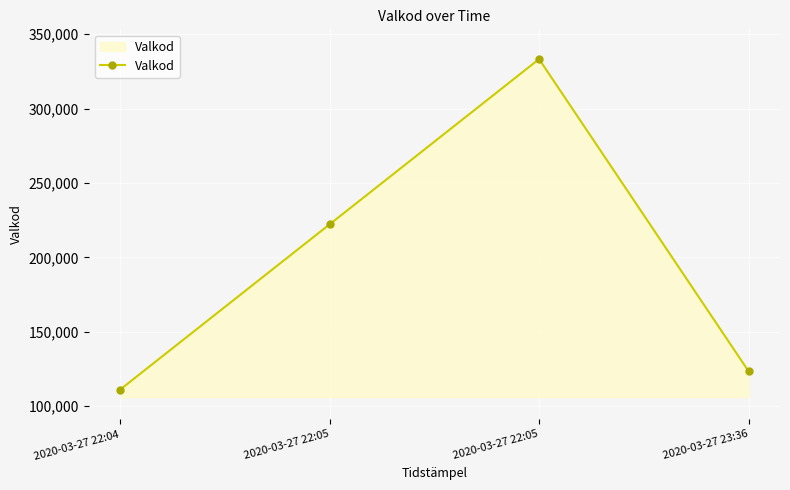

Where is the first local maximum?

2020-03-27 22:05